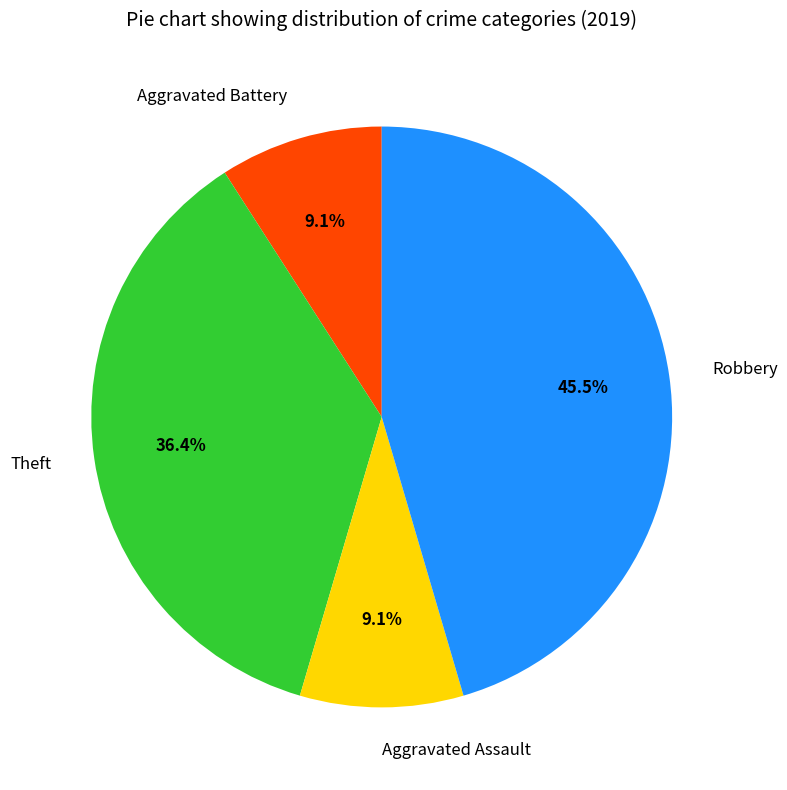

Which has a higher value, Theft or Aggravated Battery?

Theft